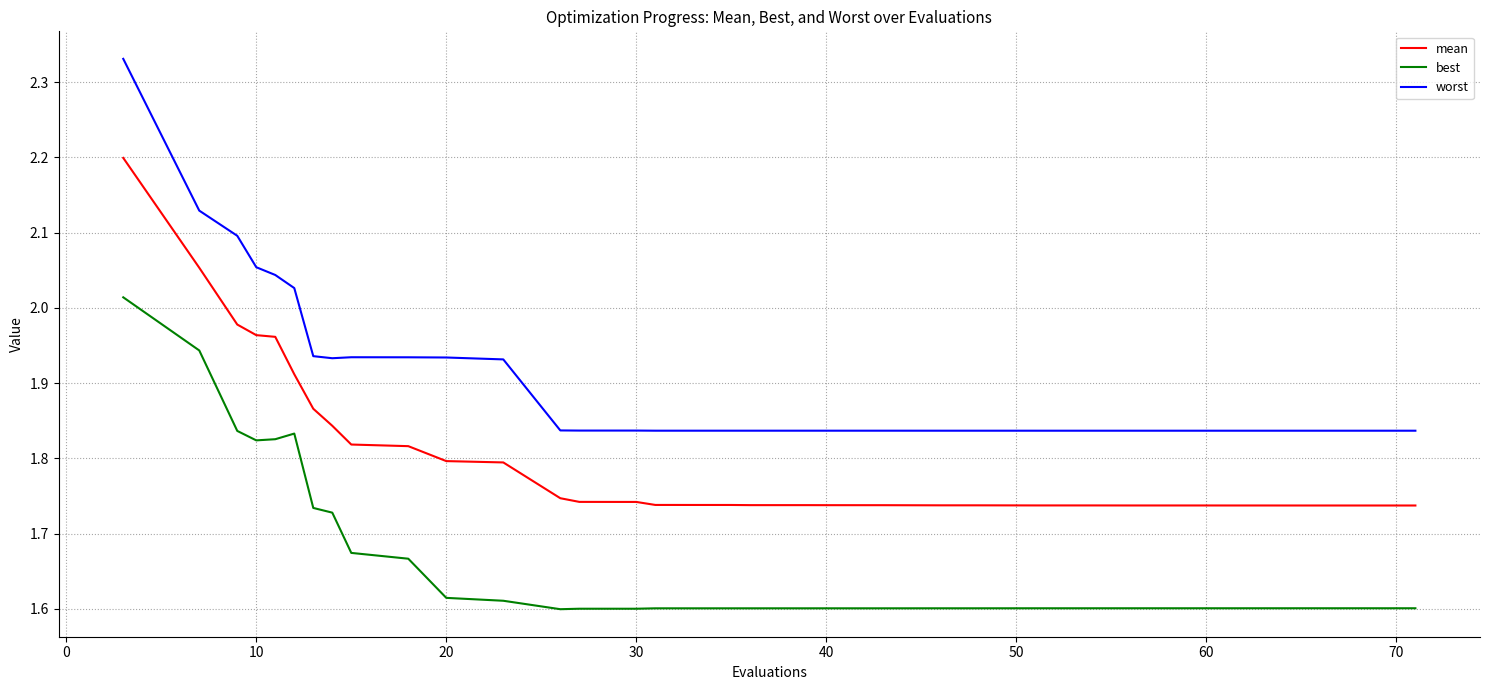

True or false: mean and best intersect in this chart.

False